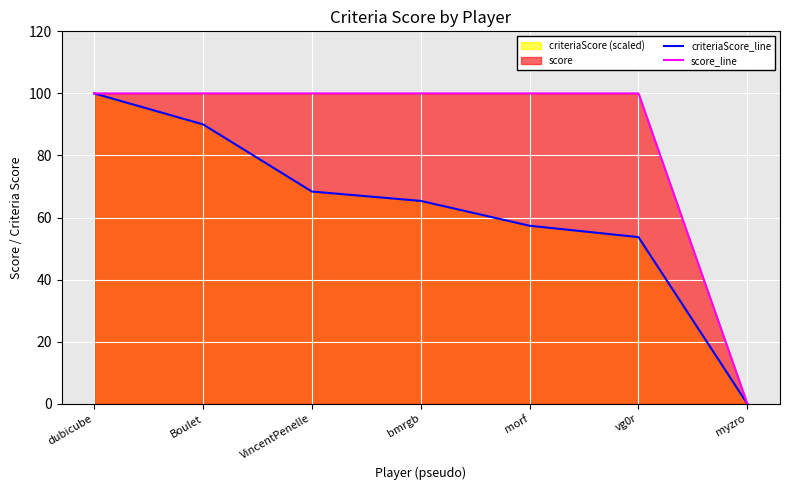

Is the value of score_line at VincentPenelle greater than the value of criteriaScore_line at morf?

Yes